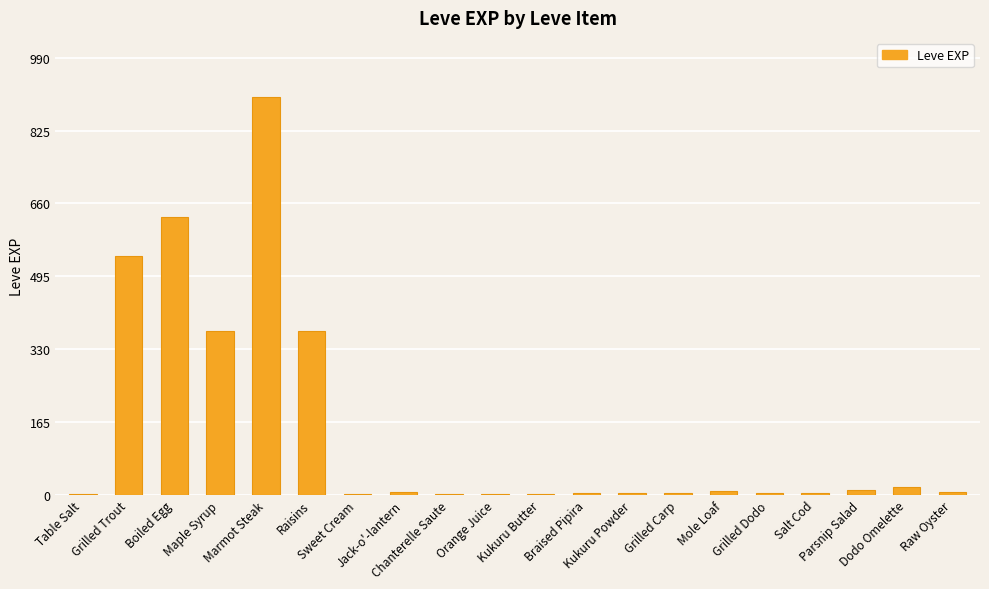

What value does the data have at Mole Loaf?

9